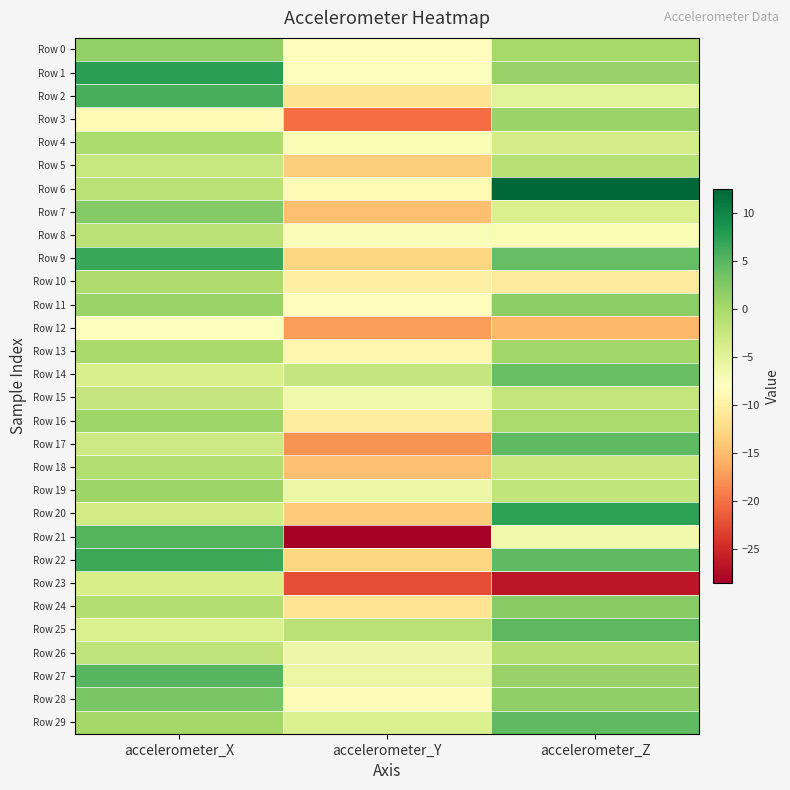

Which has a higher value, accelerometer_Z or accelerometer_X?

accelerometer_X